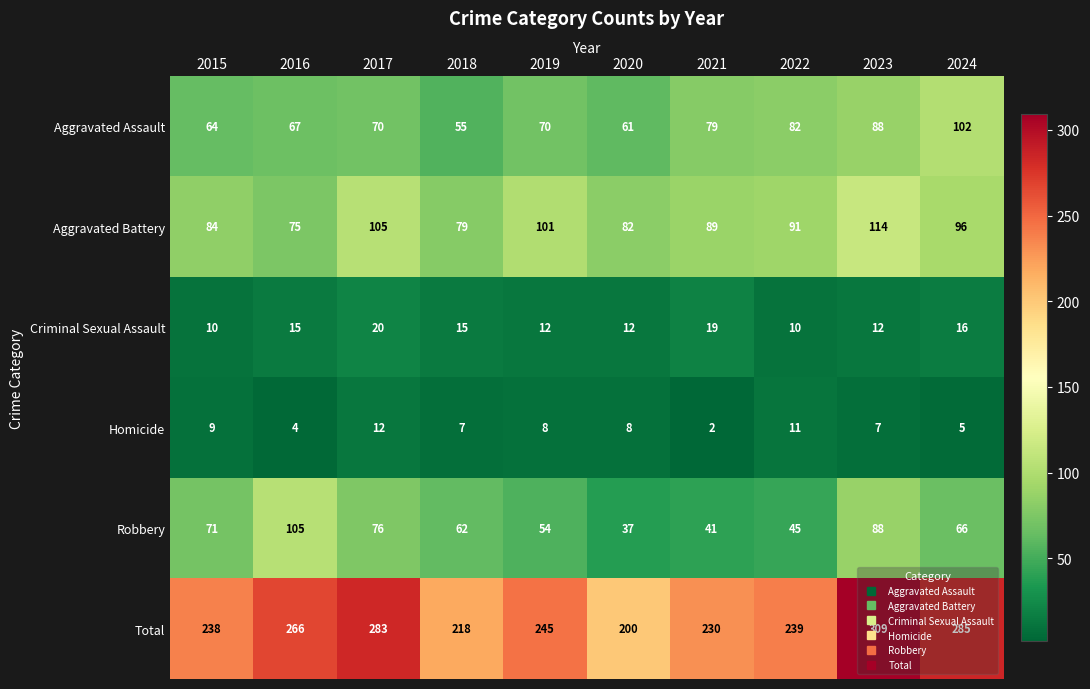

Where is Aggravated Assault nearest to the value 78?

2021